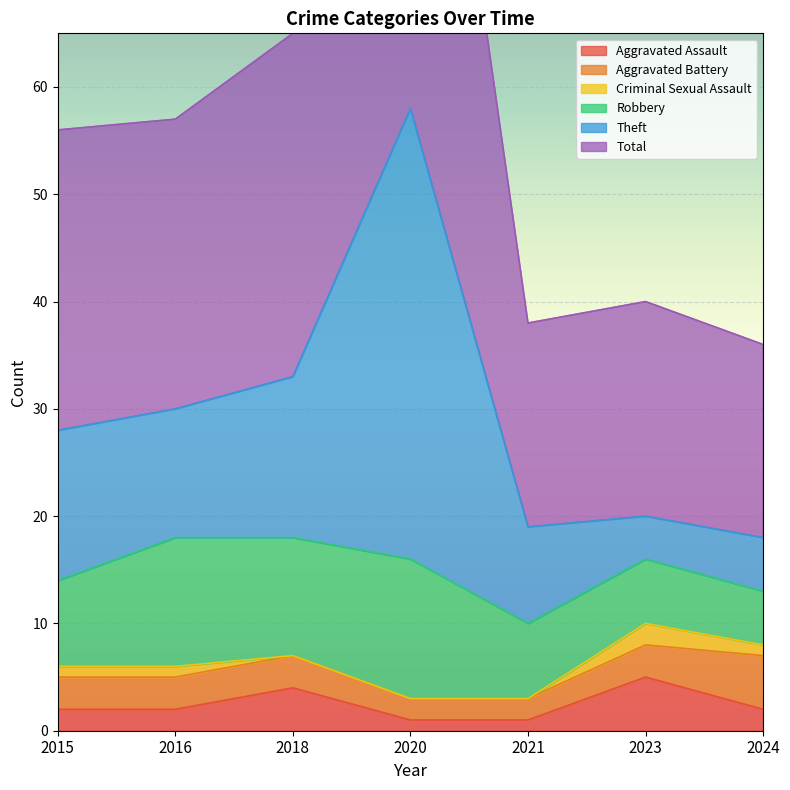

Is it true that Aggravated Assault equals 1 at 2020?

True